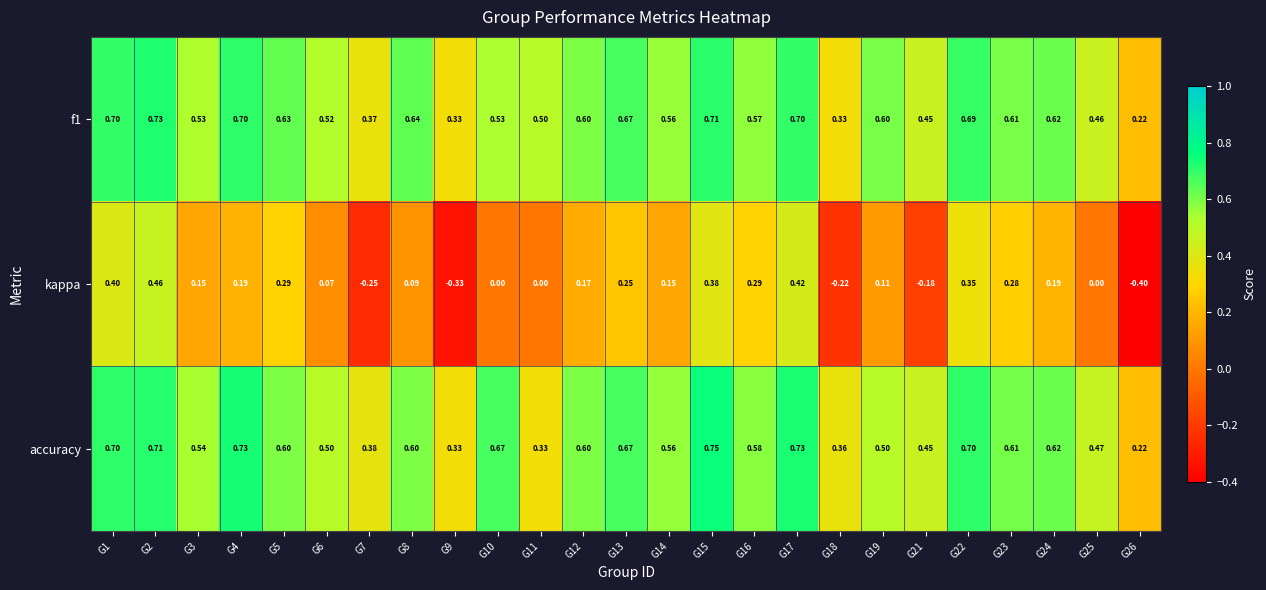

Which series has the widest spread of values?

kappa